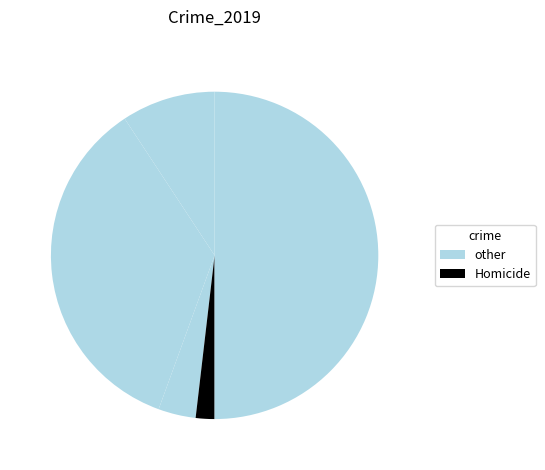

Which slice is the smallest?

Homicide